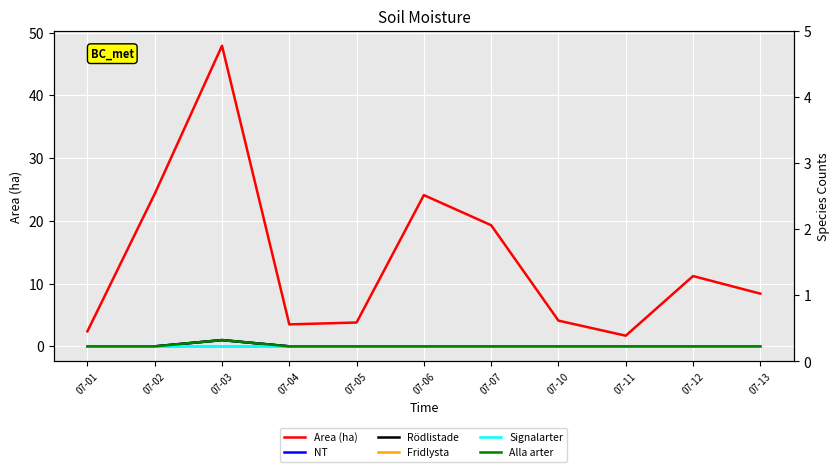

Reading left to right, list all the values displayed in this chart.

Area (ha): 2.4	24.3	47.9	3.5	3.8	24.1	19.3	4.1	1.7	11.2	8.4
NT: 0.0	0.0	1.0	0.0	0.0	0.0	0.0	0.0	0.0	0.0	0.0
Rödlistade: 0.0	0.0	1.0	0.0	0.0	0.0	0.0	0.0	0.0	0.0	0.0
Fridlysta: 0.0	0.0	0.0	0.0	0.0	0.0	0.0	0.0	0.0	0.0	0.0
Signalarter: 0.0	0.0	0.0	0.0	0.0	0.0	0.0	0.0	0.0	0.0	0.0
Alla arter: 0.0	0.0	1.0	0.0	0.0	0.0	0.0	0.0	0.0	0.0	0.0